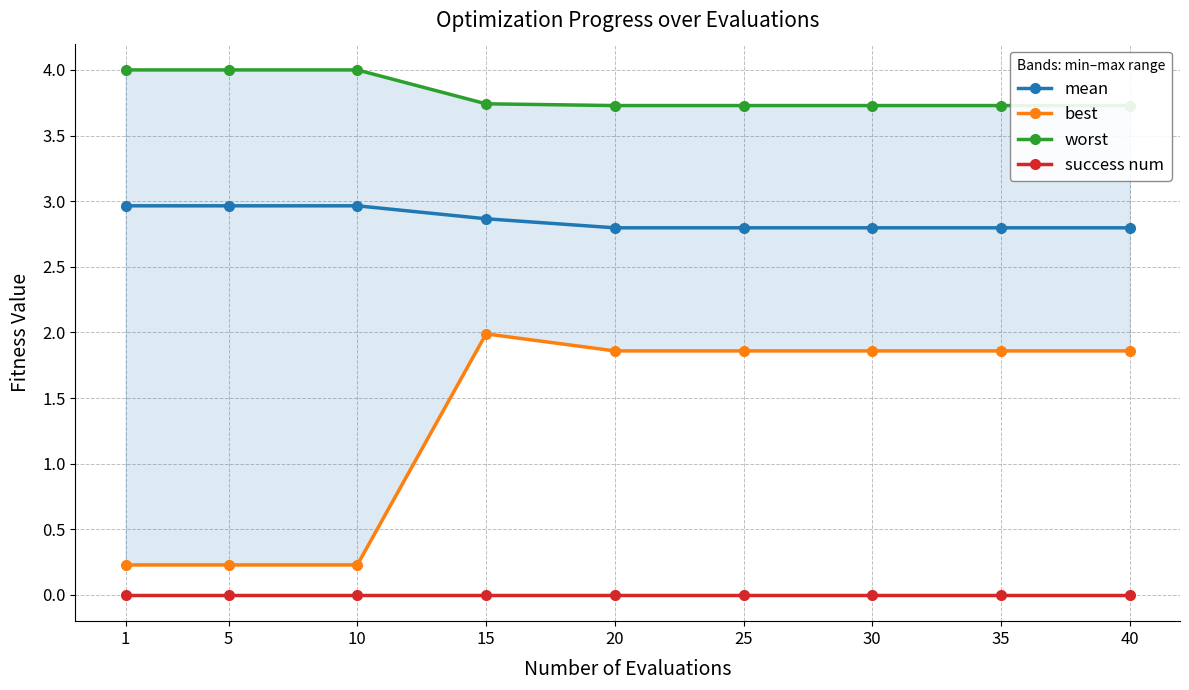

How many lines are shown in the chart?

4